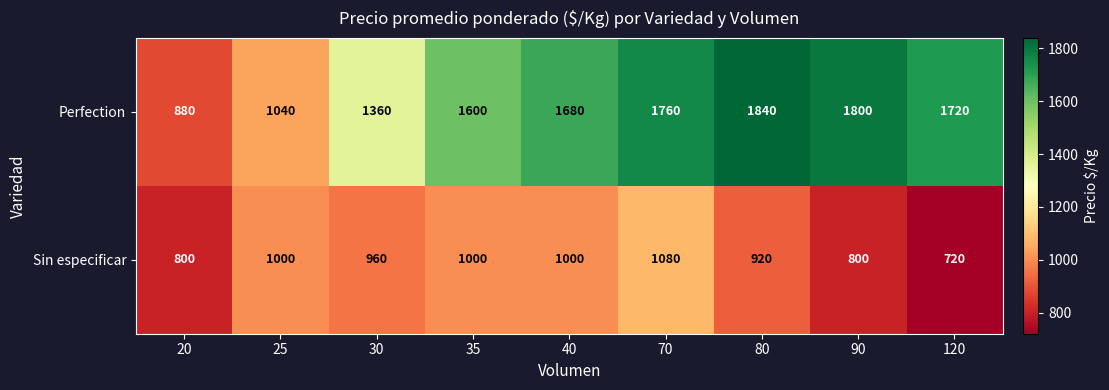

What is the approximate value of Sin especificar at 90, to the nearest 10?

800